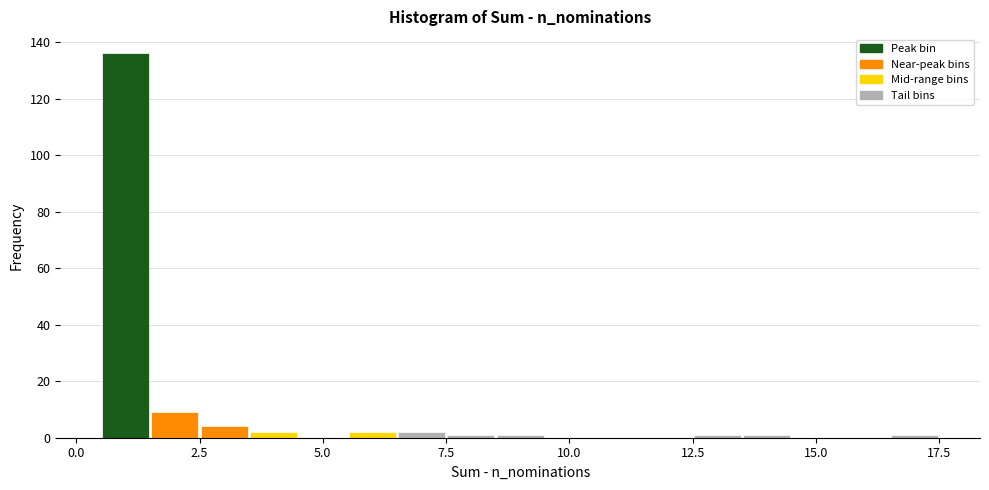

Around what value on the x-axis is the tallest bar? Give the approximate position of its centre, as read against the axis.

1.0